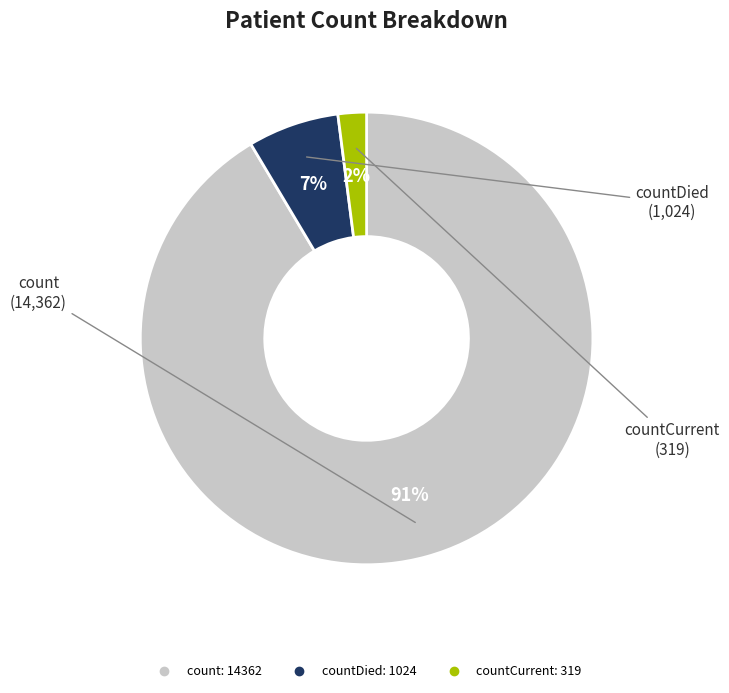

To the nearest percent, what is the average slice percentage?

33%